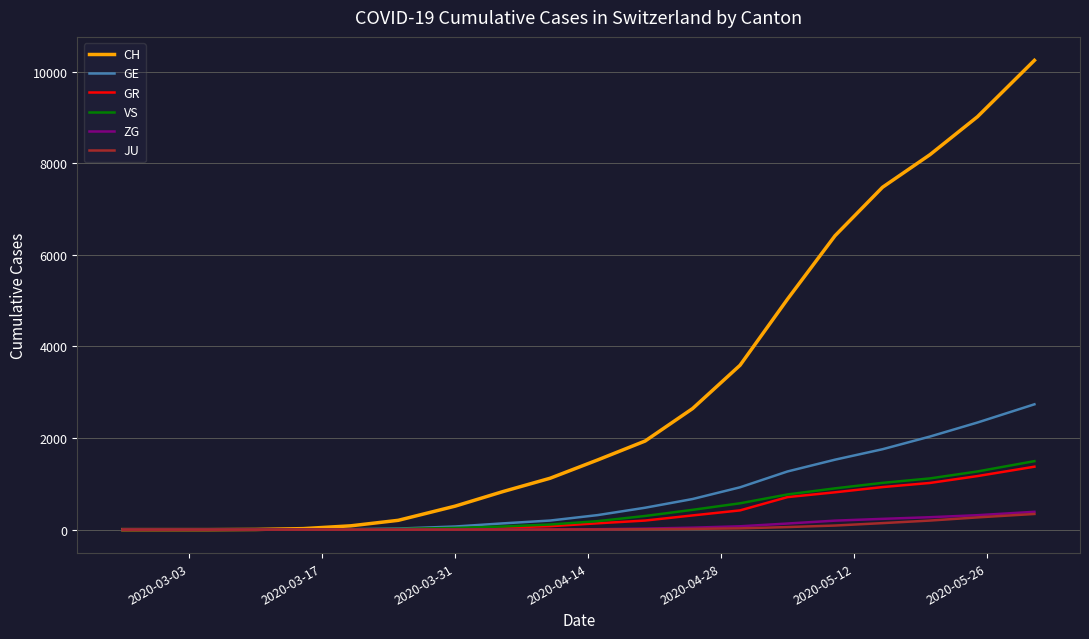

Which series has the largest total across all categories?

CH